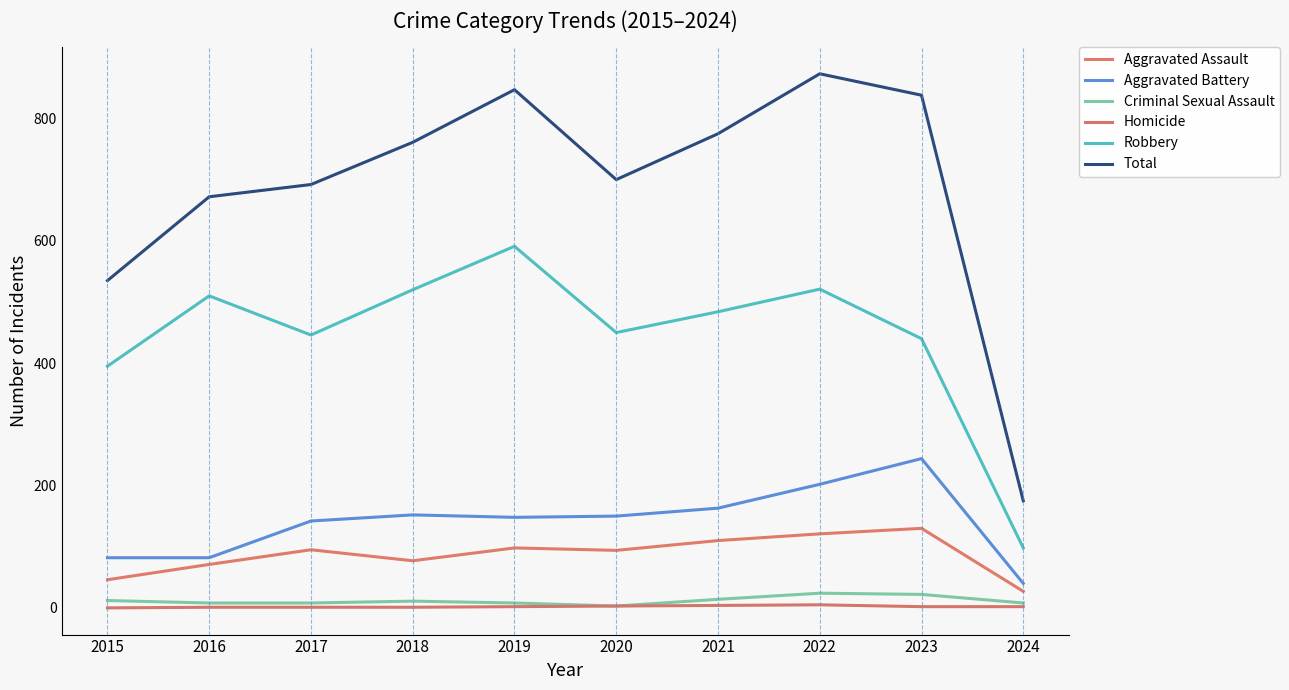

At 2023, list the series in order from smallest to largest.

Homicide, Criminal Sexual Assault, Aggravated Assault, Aggravated Battery, Robbery, Total